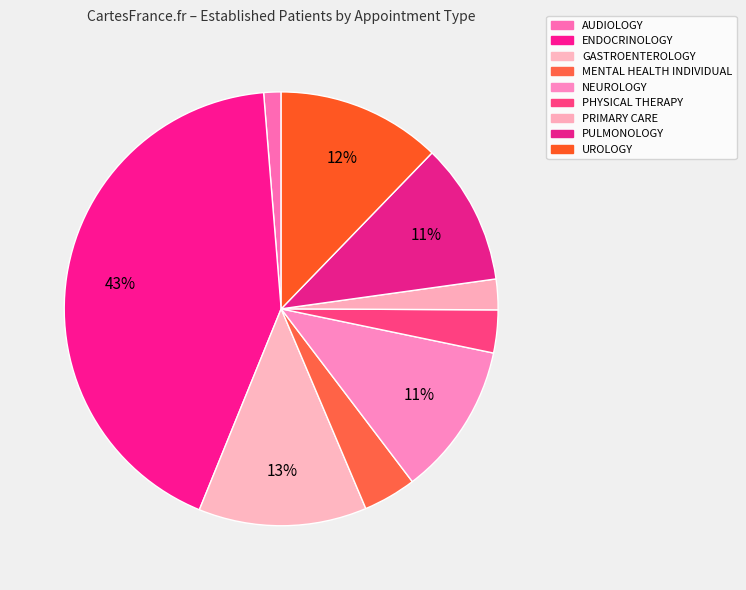

The AUDIOLOGY slice represents 11% of the pie. True or false?

False